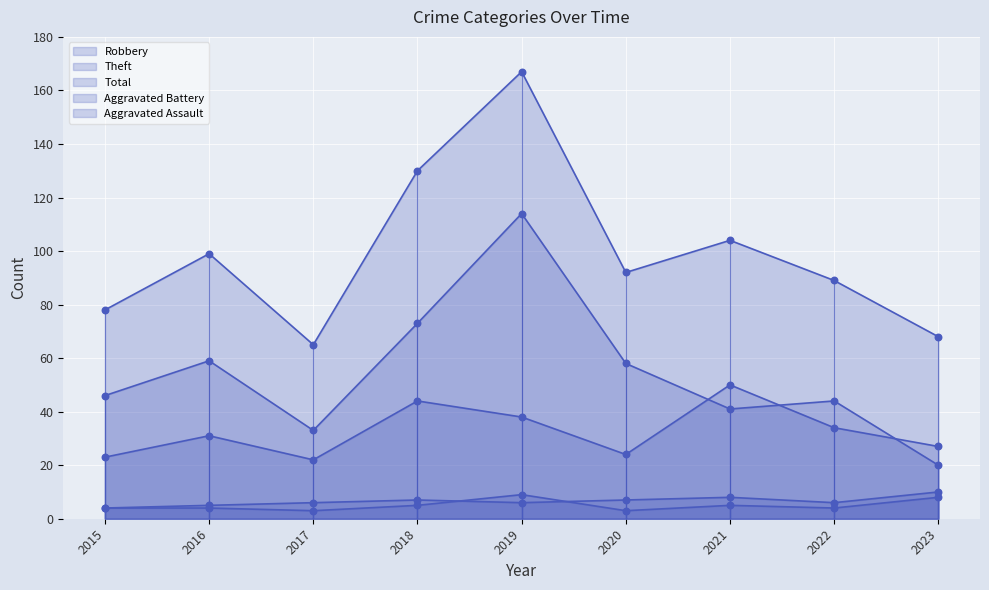

Is the value of Robbery at 2019 greater than the value of Total at 2022?

No